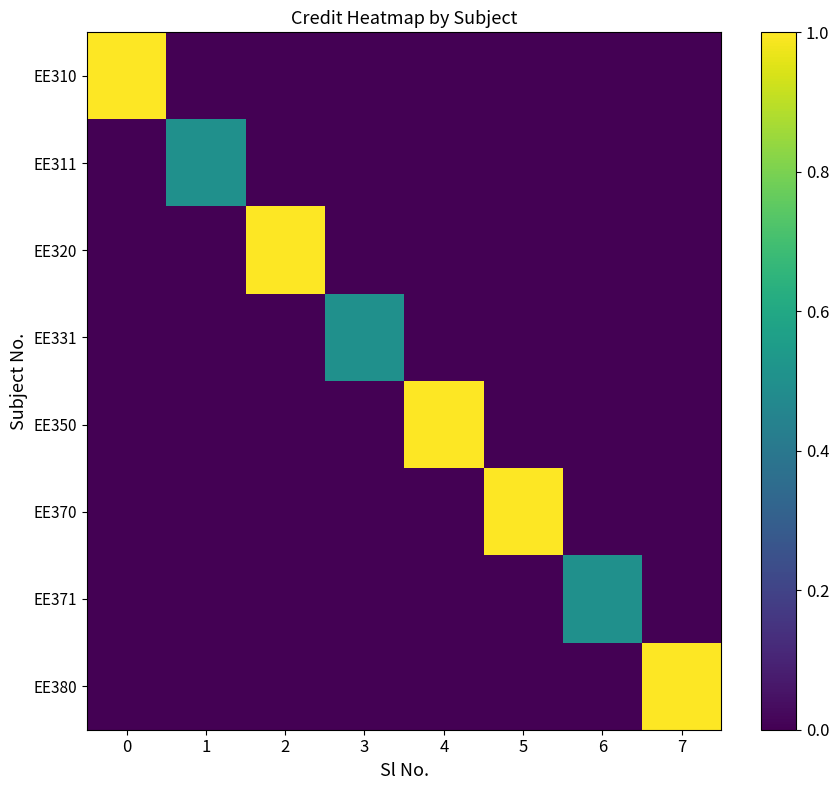

Reading left to right, list all the values displayed in this chart.

EE310: 0=1.0	1=0.0	2=0.0	3=0.0	4=0.0	5=0.0	6=0.0	7=0.0
EE311: 0=0.0	1=0.5	2=0.0	3=0.0	4=0.0	5=0.0	6=0.0	7=0.0
EE320: 0=0.0	1=0.0	2=1.0	3=0.0	4=0.0	5=0.0	6=0.0	7=0.0
EE331: 0=0.0	1=0.0	2=0.0	3=0.5	4=0.0	5=0.0	6=0.0	7=0.0
EE350: 0=0.0	1=0.0	2=0.0	3=0.0	4=1.0	5=0.0	6=0.0	7=0.0
EE370: 0=0.0	1=0.0	2=0.0	3=0.0	4=0.0	5=1.0	6=0.0	7=0.0
EE371: 0=0.0	1=0.0	2=0.0	3=0.0	4=0.0	5=0.0	6=0.5	7=0.0
EE380: 0=0.0	1=0.0	2=0.0	3=0.0	4=0.0	5=0.0	6=0.0	7=1.0